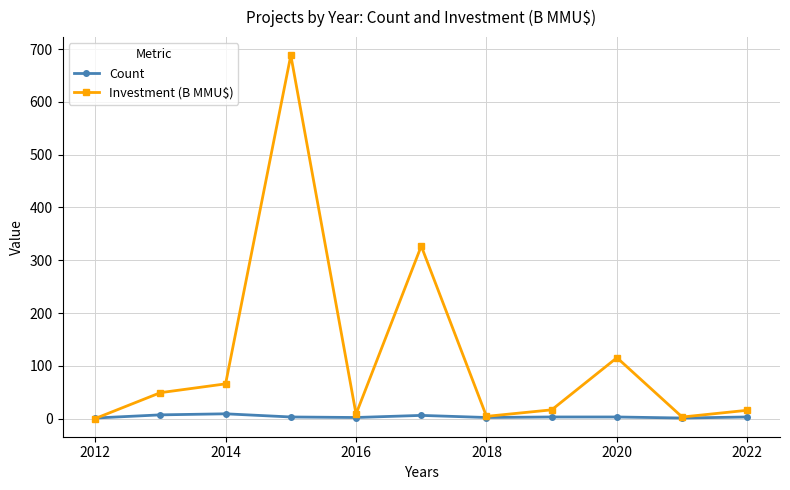

How many interior local peaks does the Investment (B MMU$) series have?

3